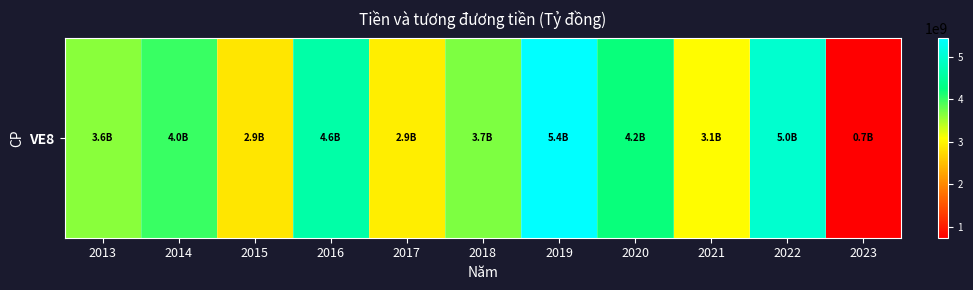

What is the sum of the values at 2016 and 2021?

7673747214